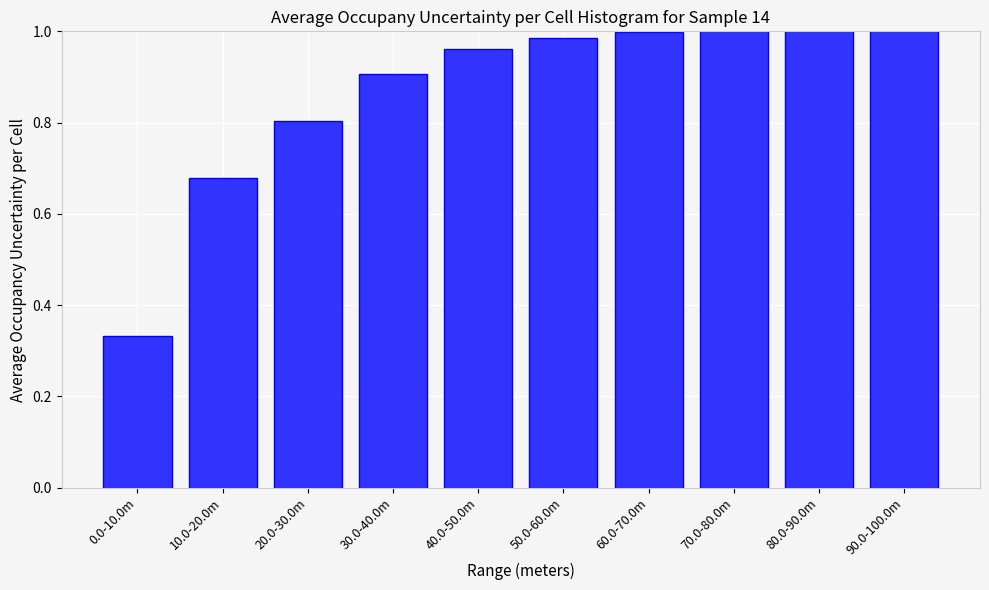

Which category has the lowest value across all series?

0.0-10.0m